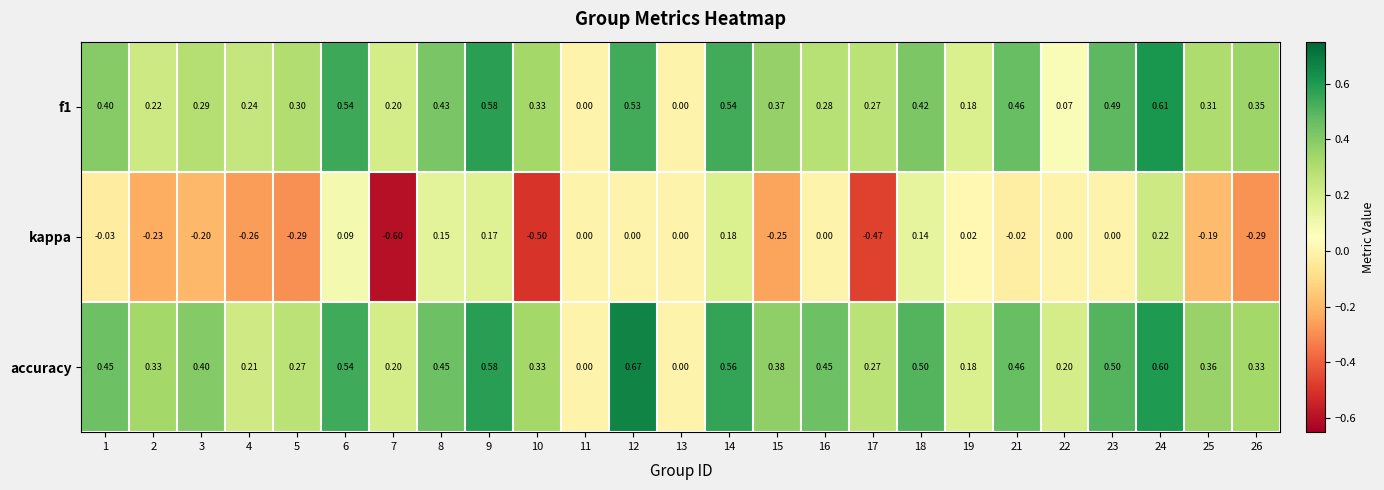

Rank the series by their maximum value, from highest to lowest.

accuracy, f1, kappa